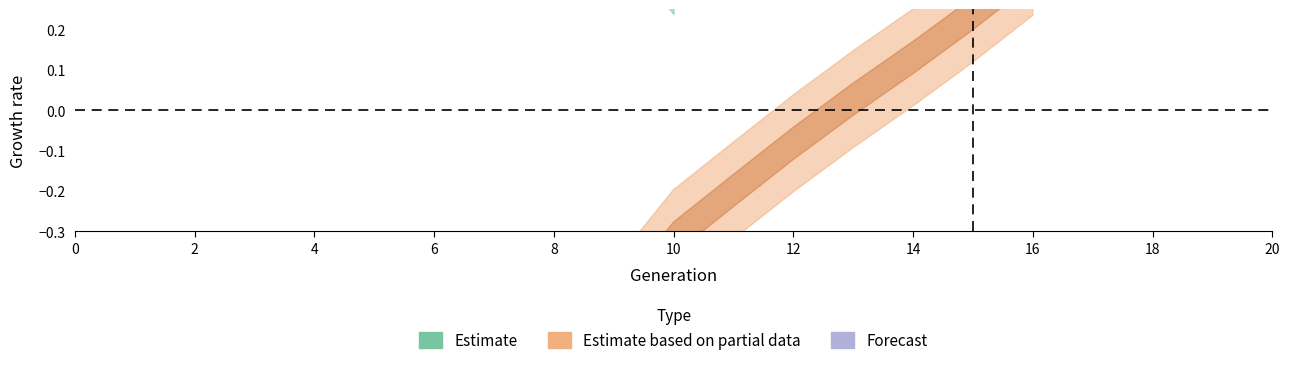

Is this an area chart (filled region under the line)?

No